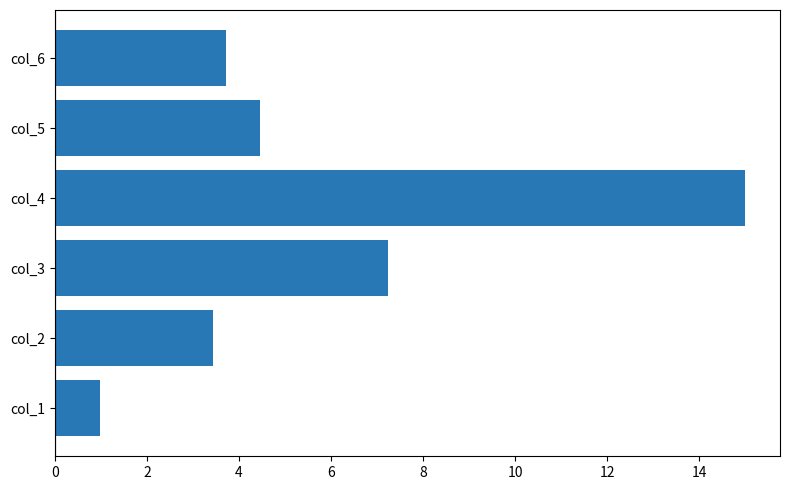

What is the change in value from col_1 to col_6?

+2.7